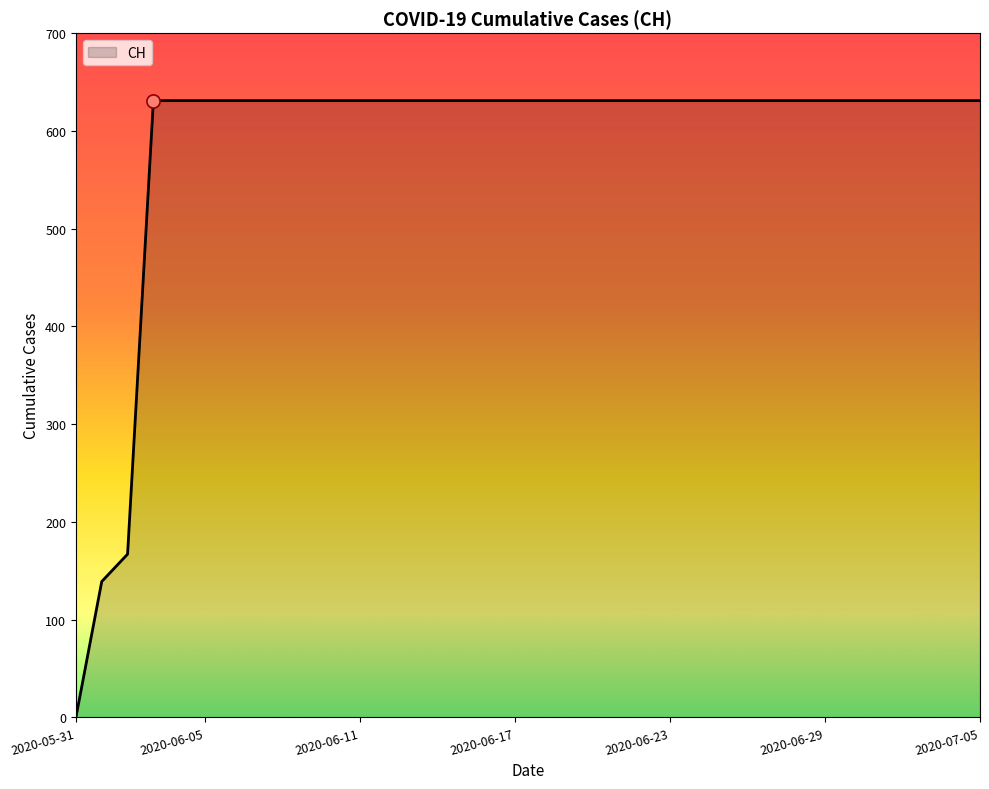

What is the maximum value shown in the chart?

631